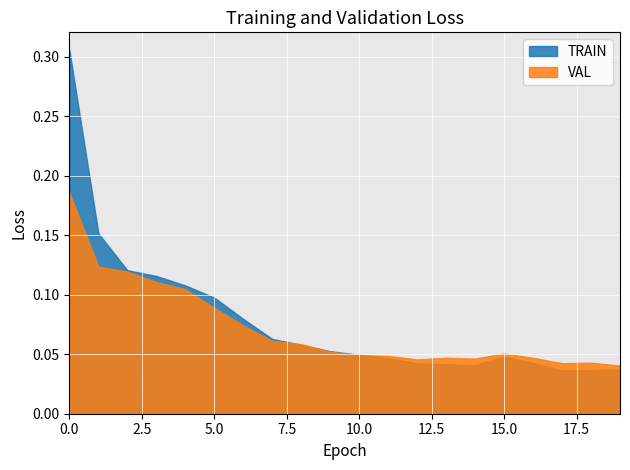

What is the sum of all TRAIN values?

1.6